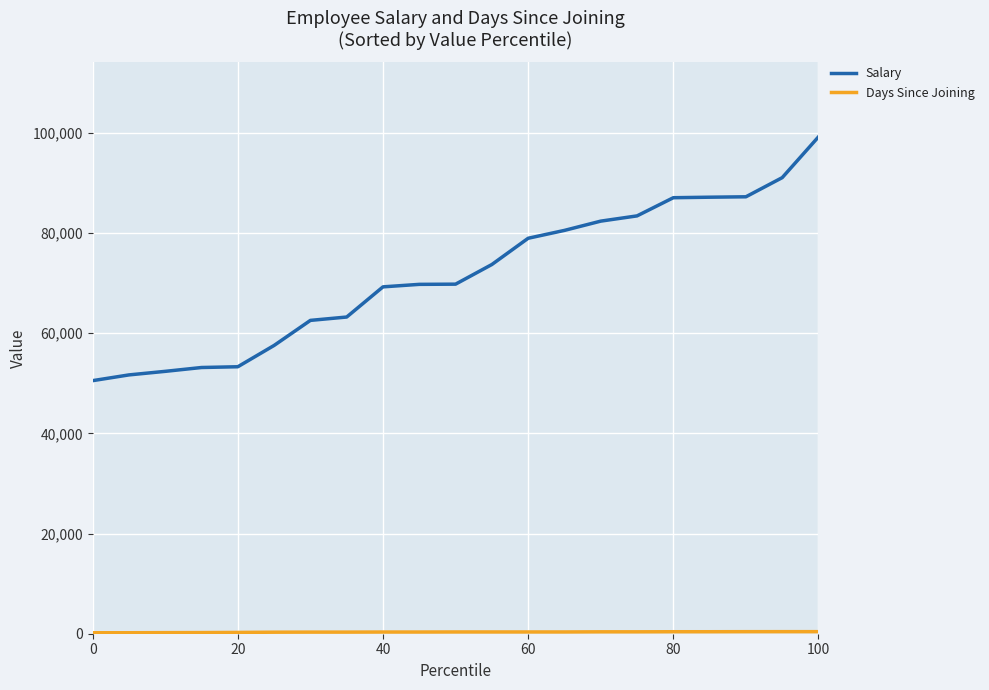

Is this an area chart (filled region under the line)?

No